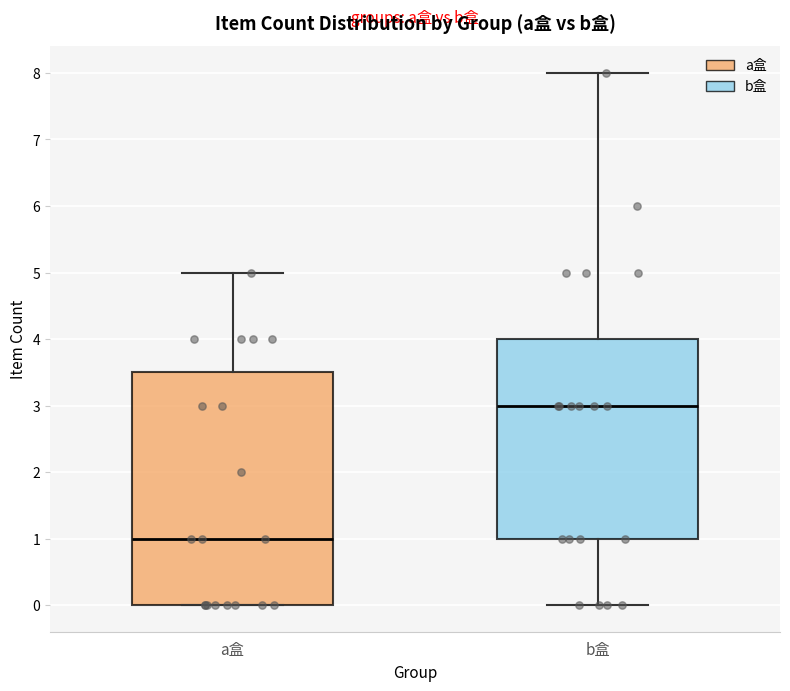

Reading left to right, transcribe this box plot: for each box, give where its median line is, the range the box spans, and where its two whiskers end, as read against the y-axis. The values are not printed on the chart, so give them approximately, as read against the axis.

a盒: median 1.0, box 0.0 to 3.5, whiskers 0.0 to 5.0
b盒: median 3.0, box 1.0 to 4.0, whiskers 0.0 to 8.0